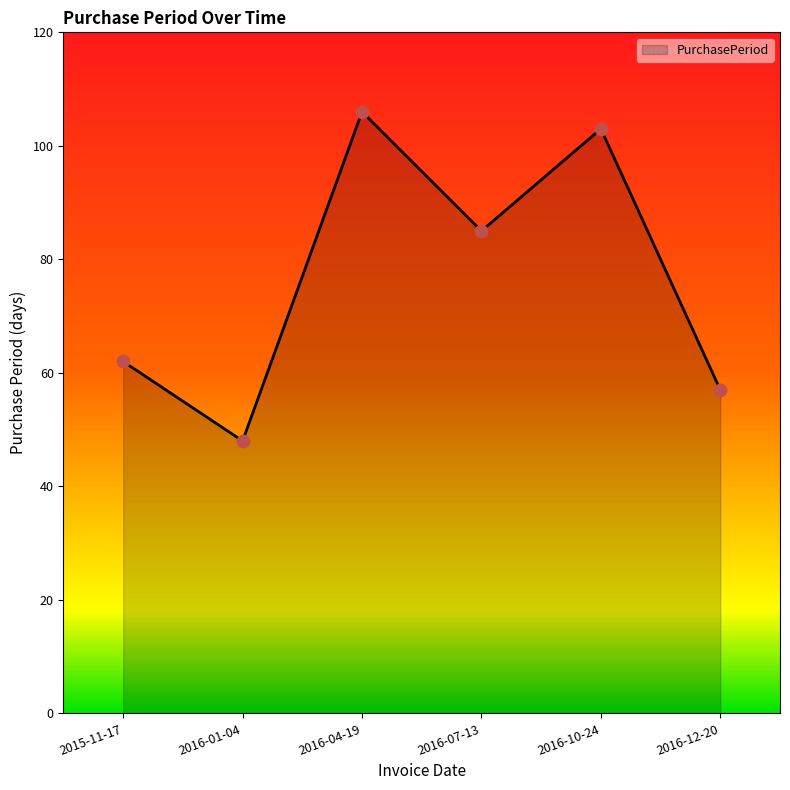

Which has a higher value, 2016-07-13 or 2016-10-24?

2016-10-24